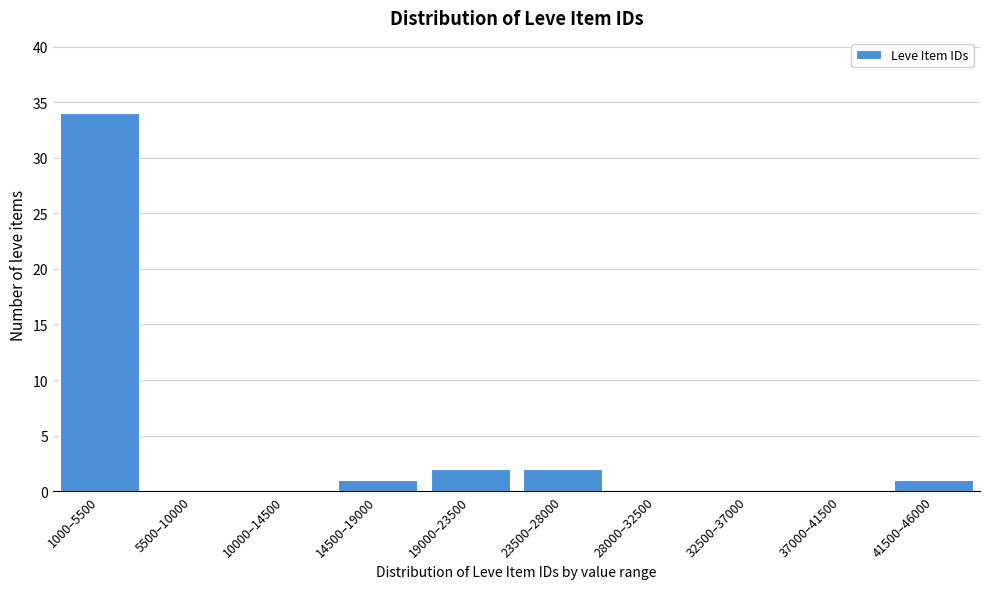

Reading left to right, extract all data points from this chart.

1000–5500=34	5500–10000=0	10000–14500=0	14500–19000=1	19000–23500=2	23500–28000=2	28000–32500=0	32500–37000=0	37000–41500=0	41500–46000=1